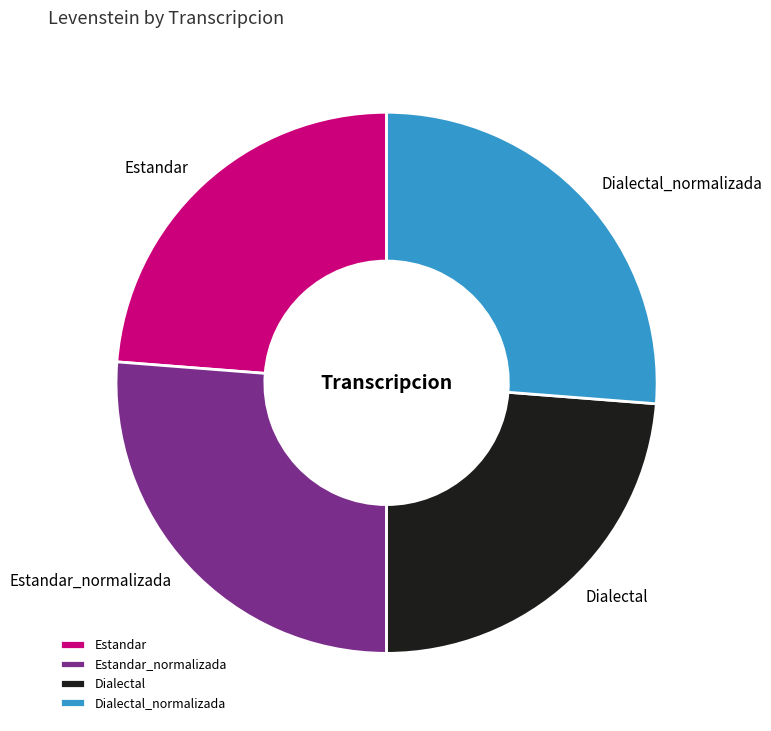

True or false: Dialectal_normalizada accounts for 15% of the total.

False